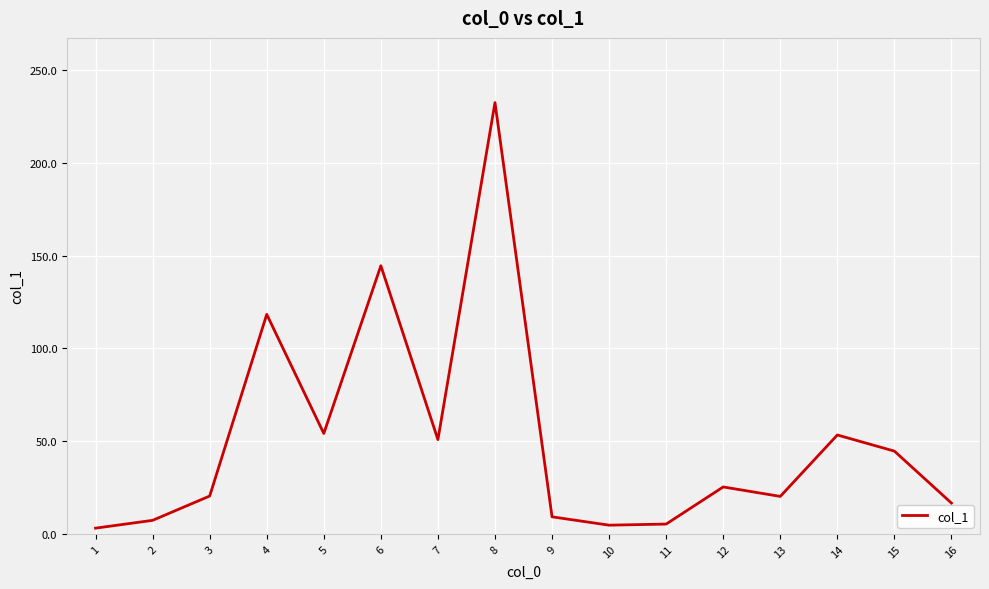

What is the sum of all values?

810.1